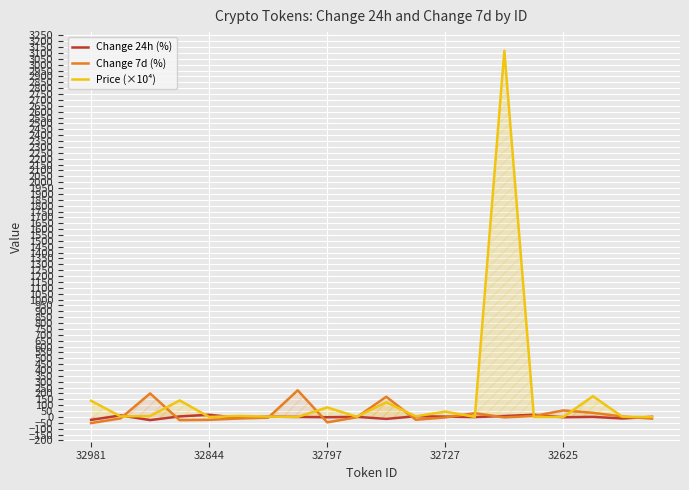

At which category is the sum across all series the highest?

14